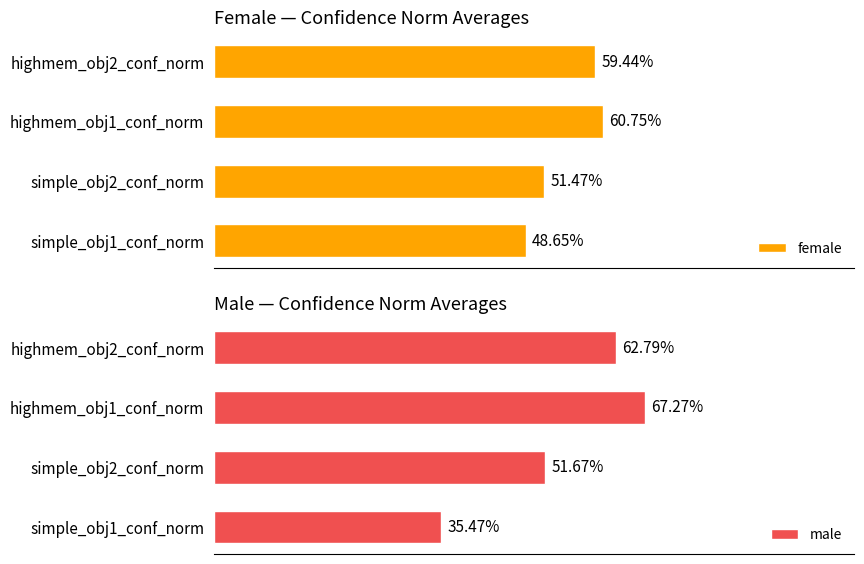

Are the bars grouped side by side (vs. stacked)?

Yes